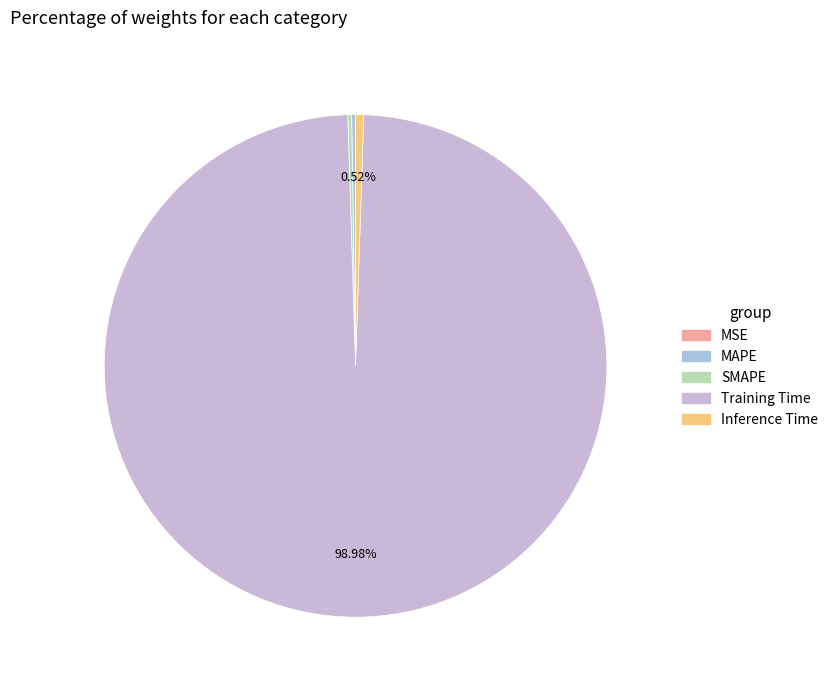

Which has a higher value, Inference Time or SMAPE?

Inference Time